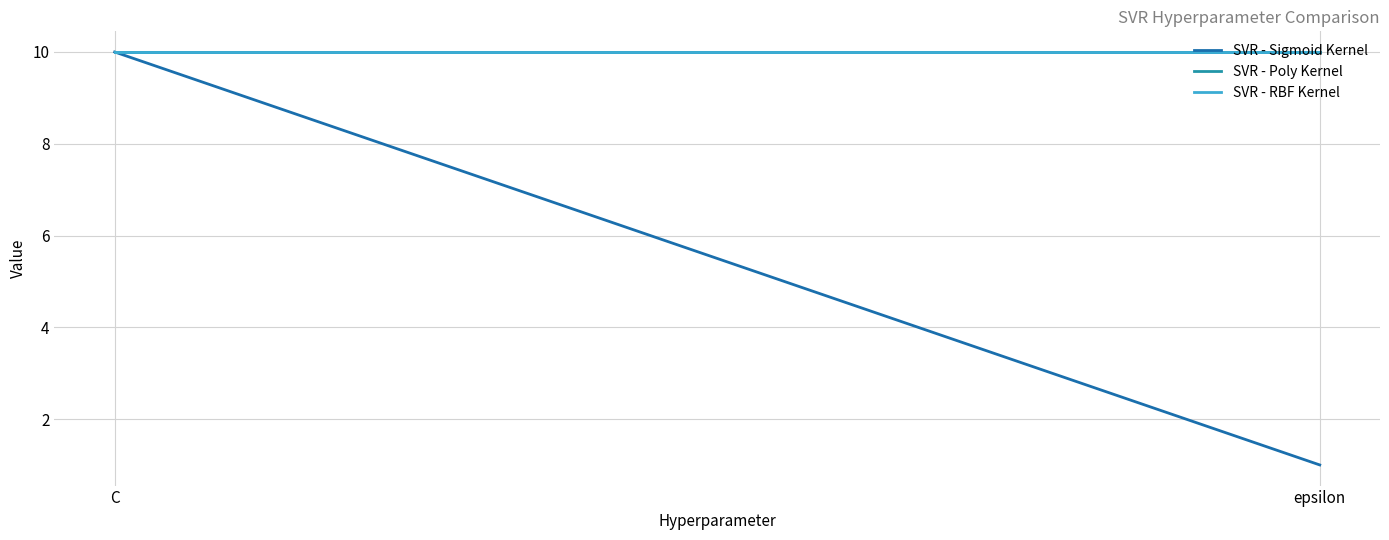

Reading right to left, list all the values displayed in this chart.

SVR - Sigmoid Kernel: epsilon=1	C=10
SVR - Poly Kernel: epsilon=10	C=10
SVR - RBF Kernel: epsilon=10	C=10